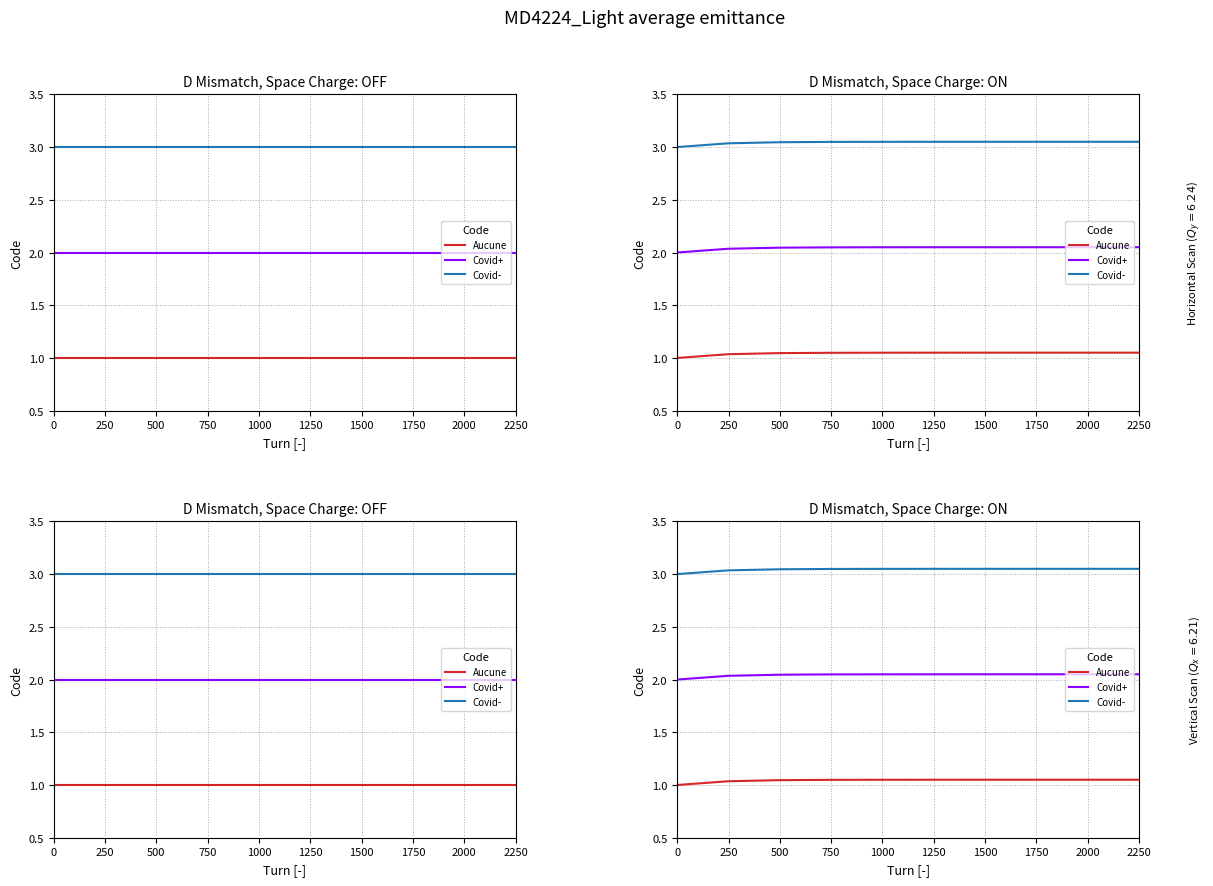

What is the value of the Covid- point at the 8th from the left?

3.0